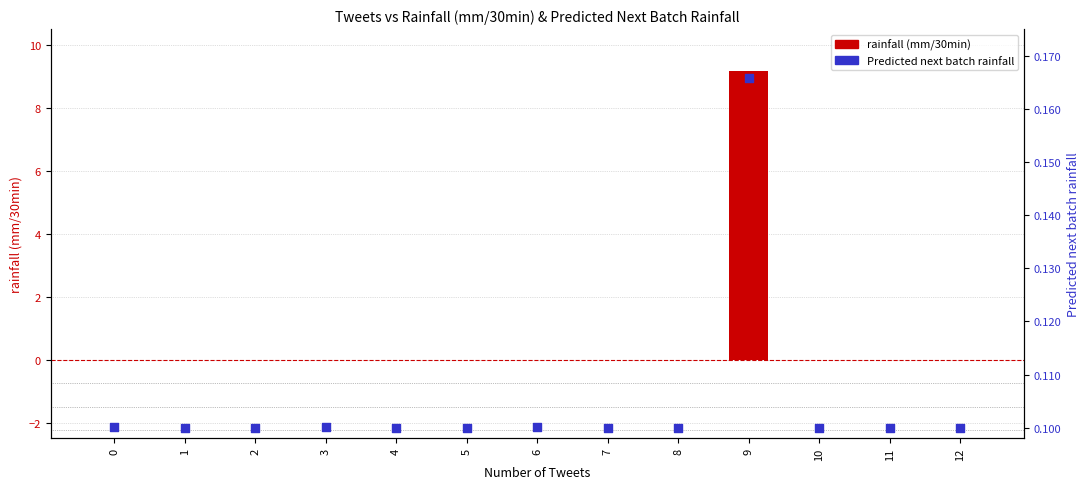

At how many categories does at least one series exceed 1?

1